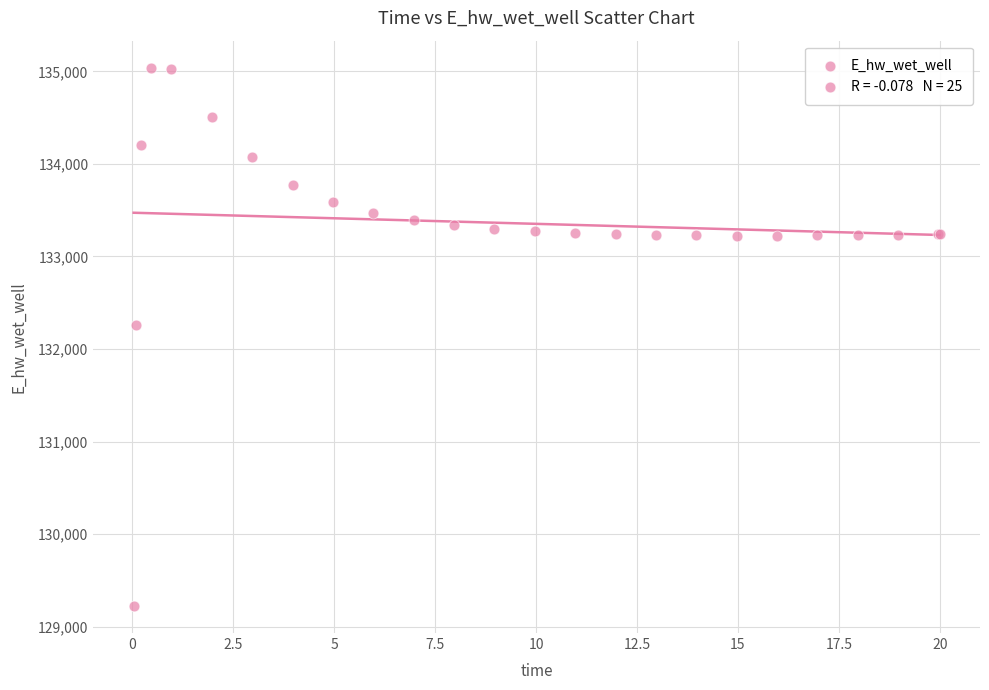

What Y value in the scatter plot is closest to 132132?

132259.4